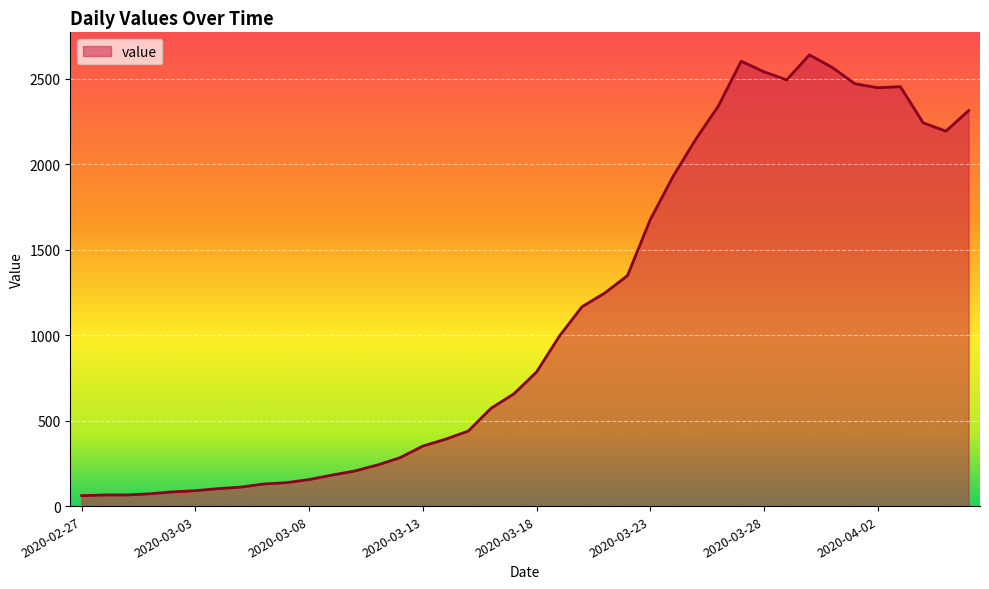

What is the greatest value displayed?

2639